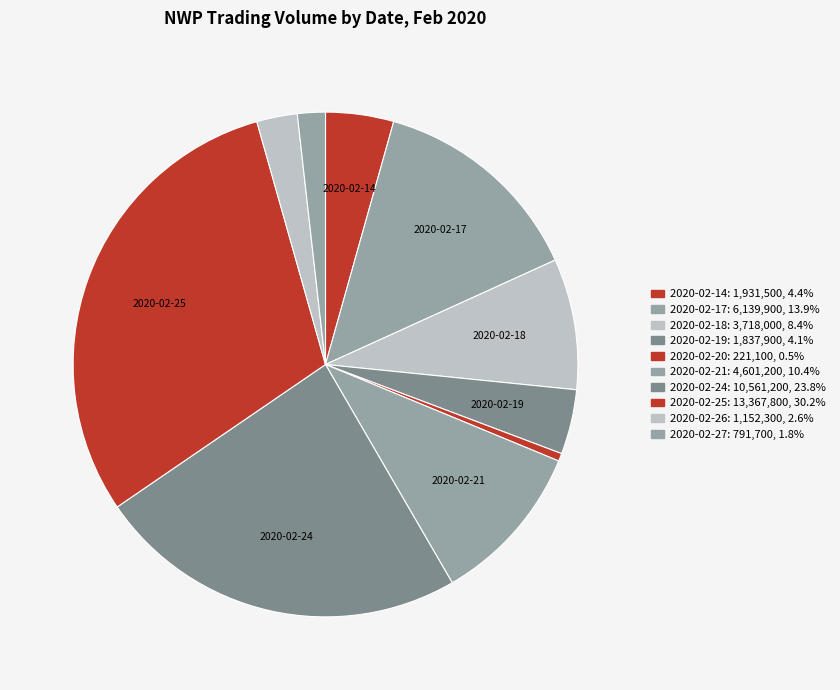

How many segments does this pie chart have?

10